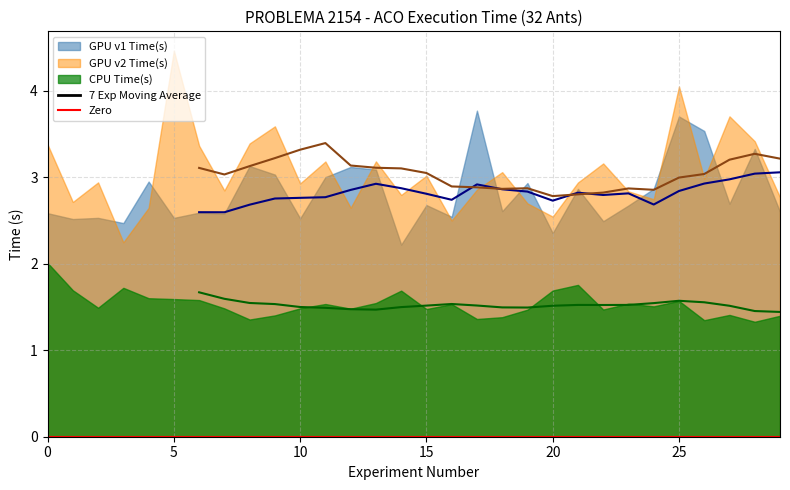

Reading left to right, extract all data points from this chart.

GPU v1 Time(s): 2.6	2.5	2.5	2.5	2.9	2.5	2.6	2.6	3.1	3.0	2.5	3.0	3.1	3.1	2.2	2.7	2.5	3.8	2.6	2.9	2.4	2.9	2.5	2.7	2.9	3.7	3.5	2.7	3.3	2.6
GPU v2 Time(s): 3.4	2.7	2.9	2.2	2.6	4.5	3.4	2.8	3.4	3.6	2.9	3.2	2.6	3.2	2.8	3.0	2.5	2.9	3.1	2.7	2.5	2.9	3.2	2.8	2.7	4.0	3.0	3.7	3.4	2.8
CPU Time(s): 2.0	1.7	1.5	1.7	1.6	1.6	1.6	1.5	1.4	1.4	1.5	1.5	1.5	1.5	1.7	1.5	1.5	1.4	1.4	1.5	1.7	1.8	1.5	1.5	1.5	1.6	1.3	1.4	1.3	1.4